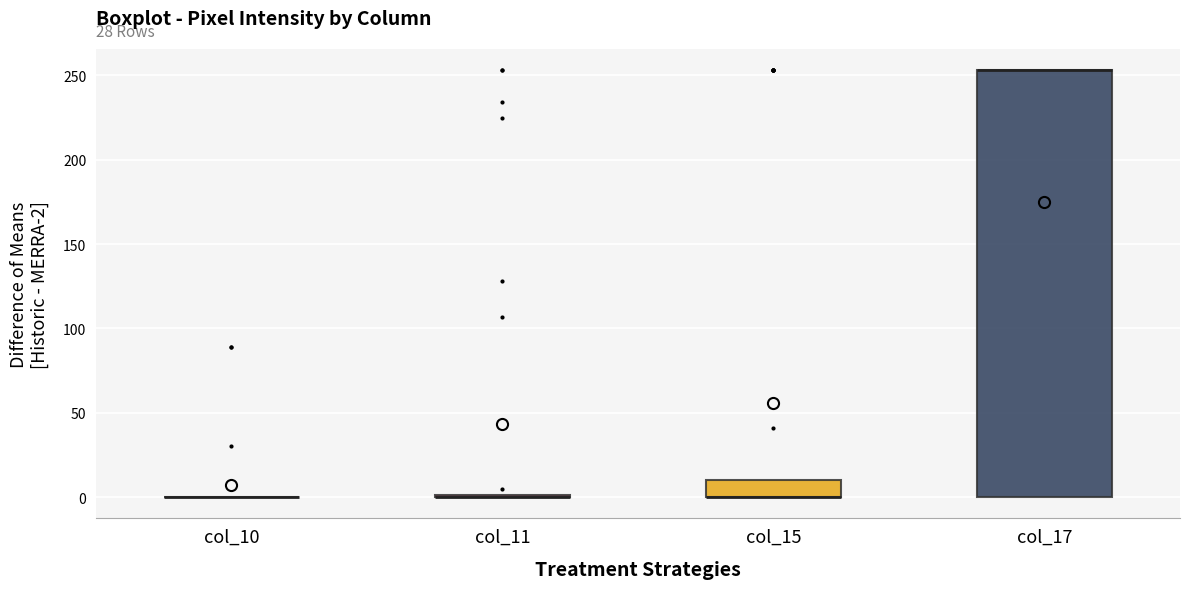

Reading left to right, read every box against the y-axis: the position of its median line, the range the box covers, and the ends of its whiskers. The values are not printed on the chart, so give them approximately, as read against the axis.

col_10: box collapsed to a line at 0, whiskers 0 to 0
col_11: box collapsed to a line at 0, whiskers 0 to 0
col_15: median 0 (drawn on the box's lower edge), box 0 to 10, whiskers 0 to 10
col_17: median 255 (drawn on the box's upper edge), box 0 to 255, whiskers 0 to 255